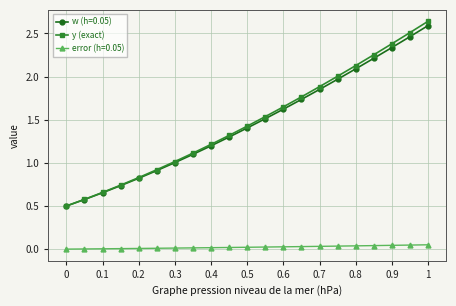

True or false: w (h=0.05) has more than 1 points higher than both neighbors.

False